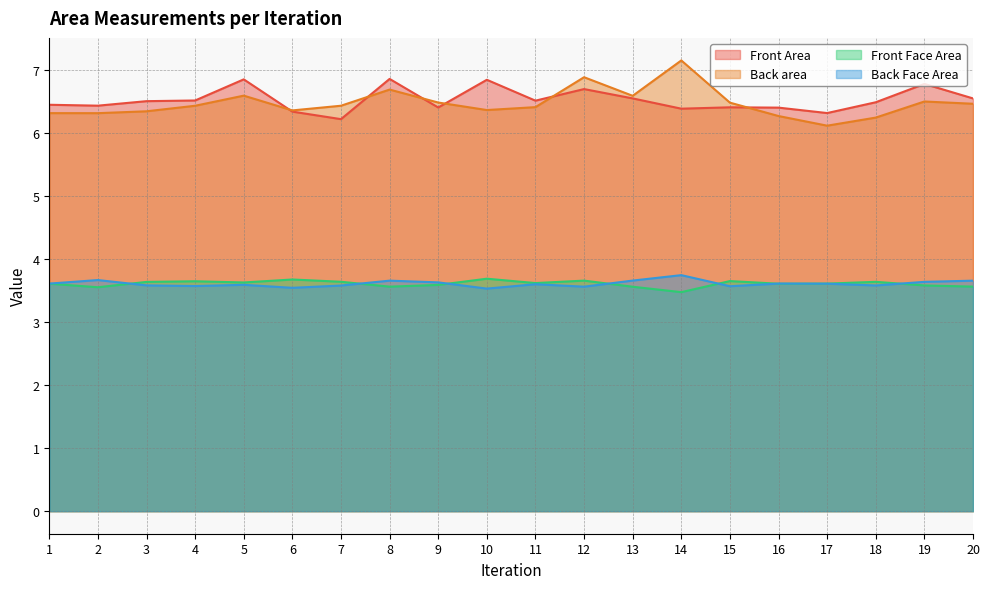

How many distinct data groups are displayed?

4